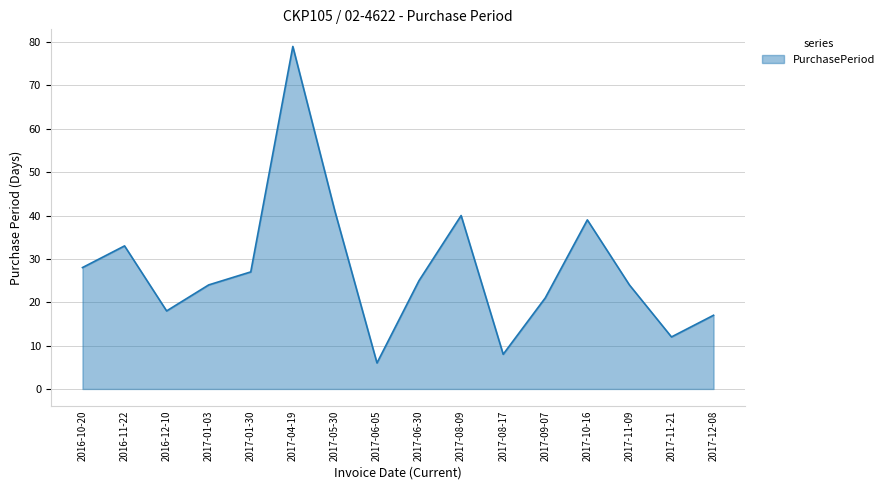

What is the sum of all values?

442